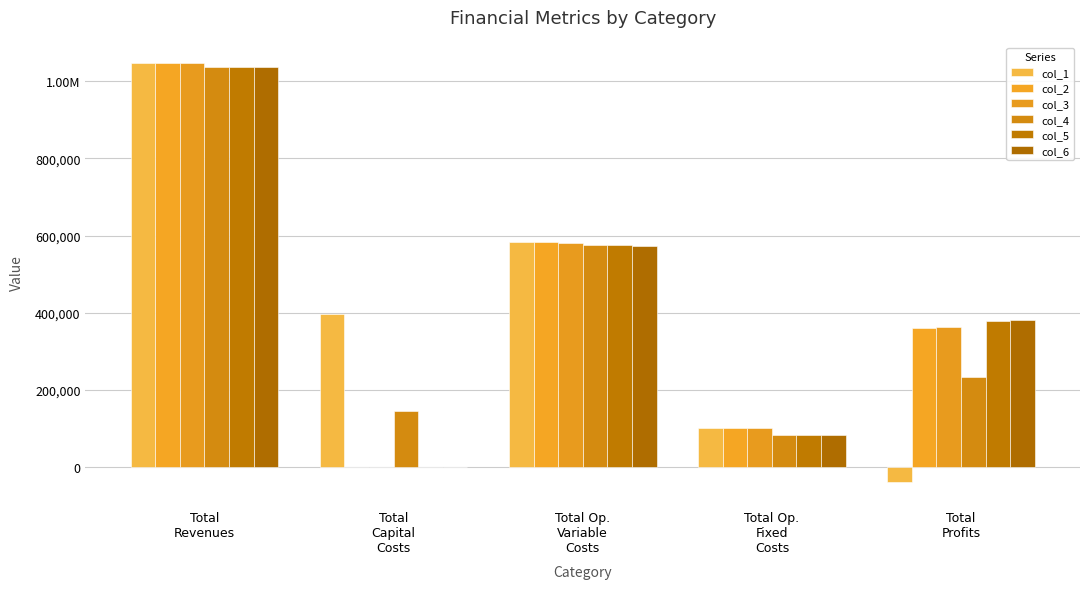

What is the spread (max minus min) of values at Total Op.
Variable
Costs?

9901.3